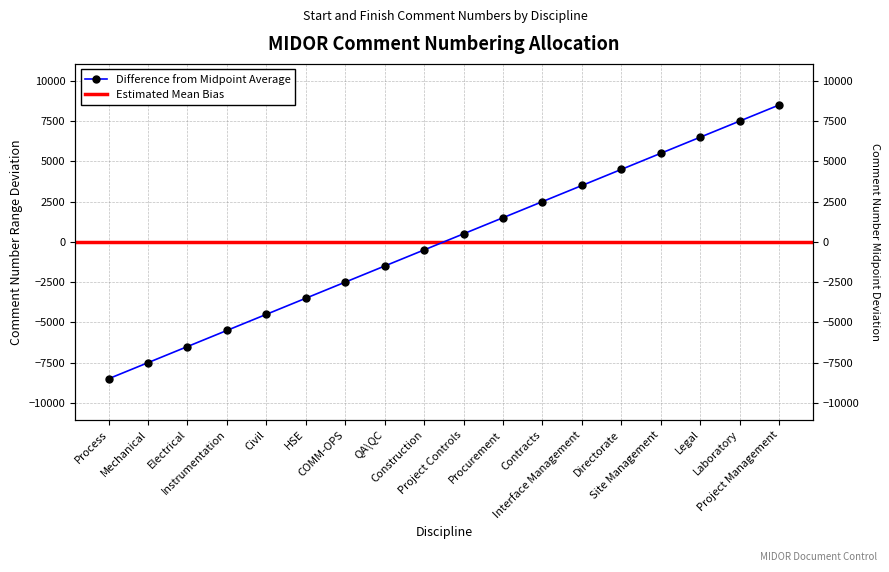

What is the label of the 7th point from the right?

Contracts